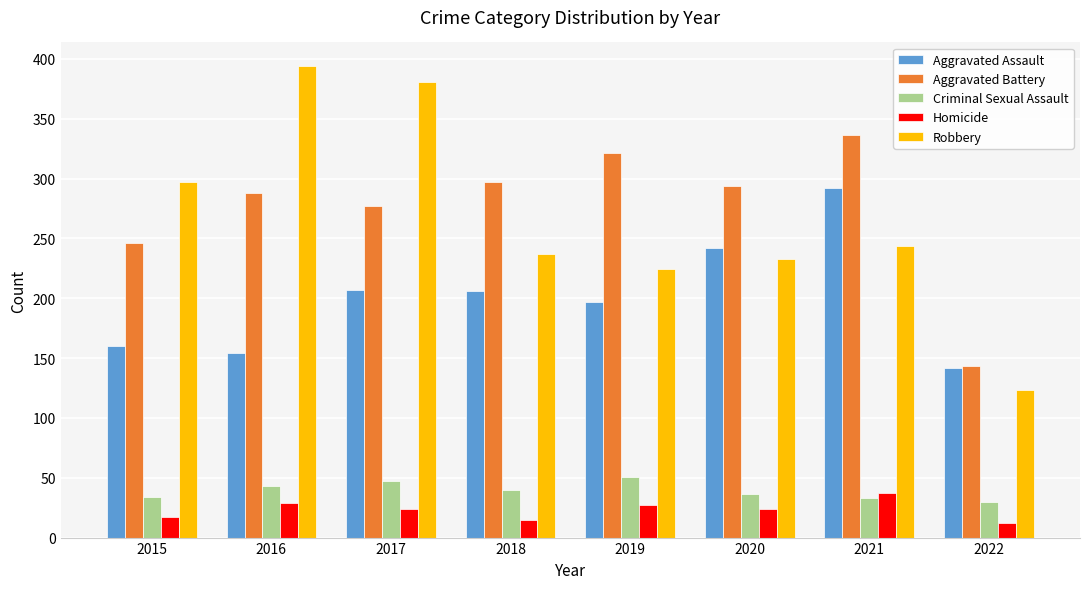

How many values in the Aggravated Battery series are below 294?

4